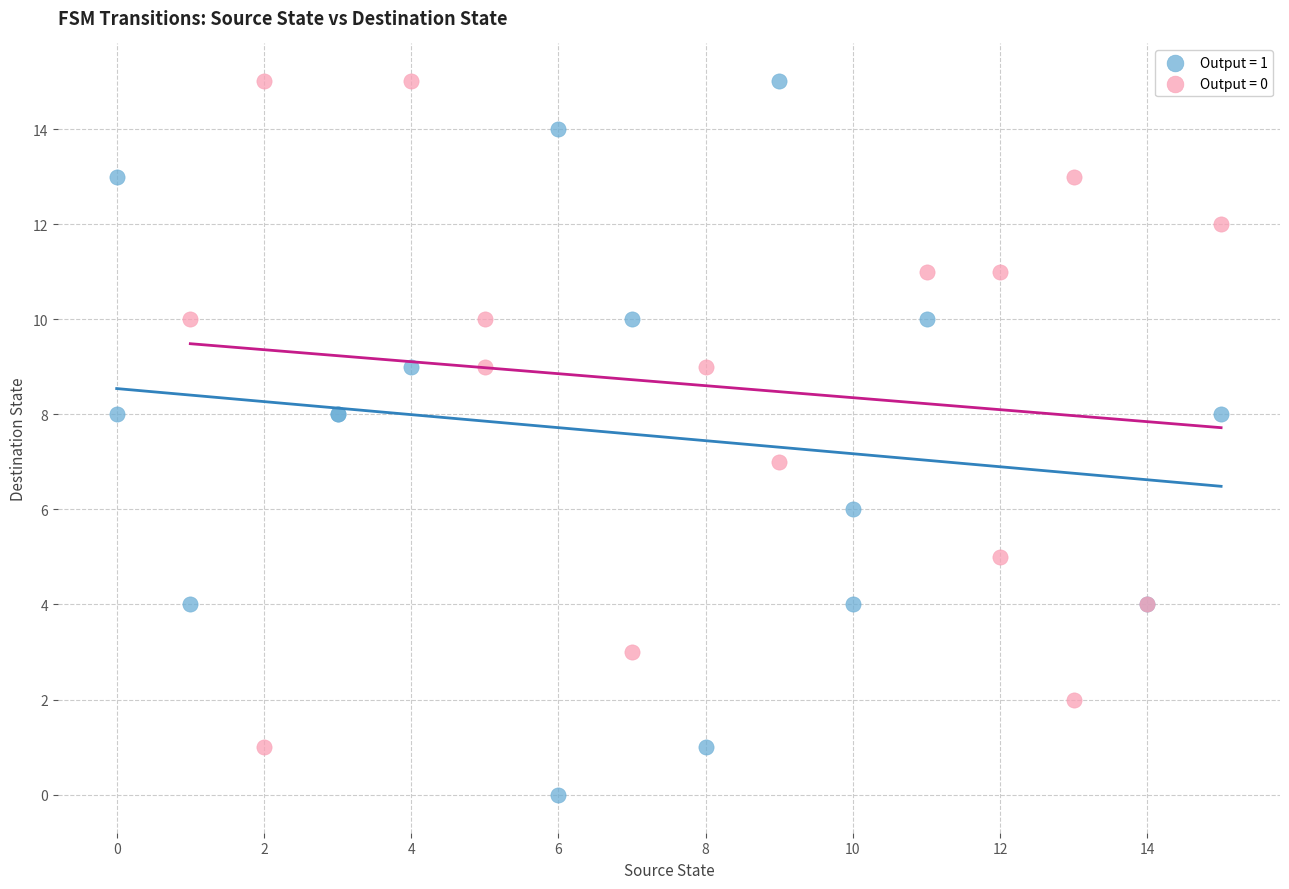

Which series has the largest Y range (max minus min)?

Output = 1